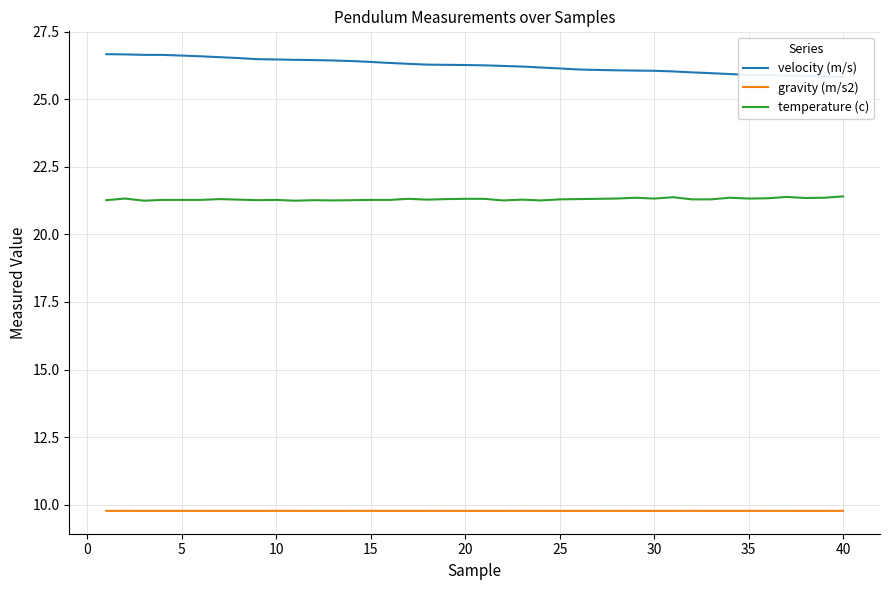

True or false: gravity (m/s2) and temperature (c) intersect in this chart.

False